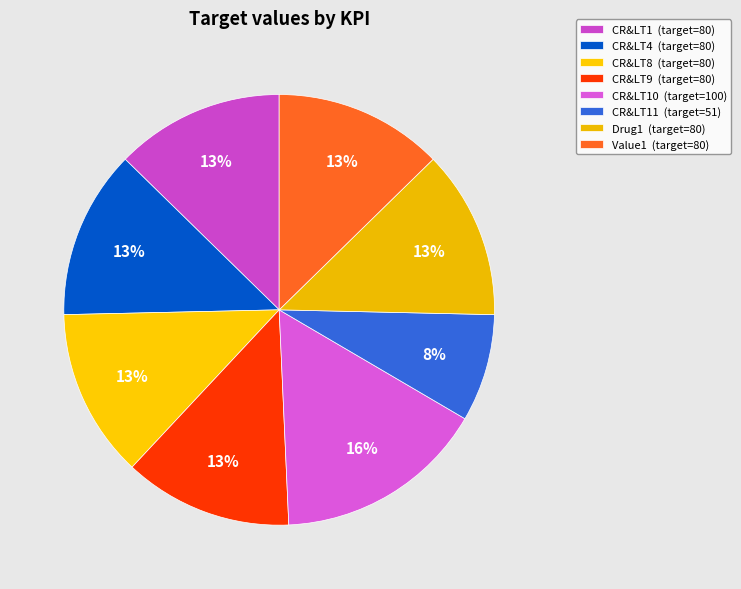

How many segments does this pie chart have?

8